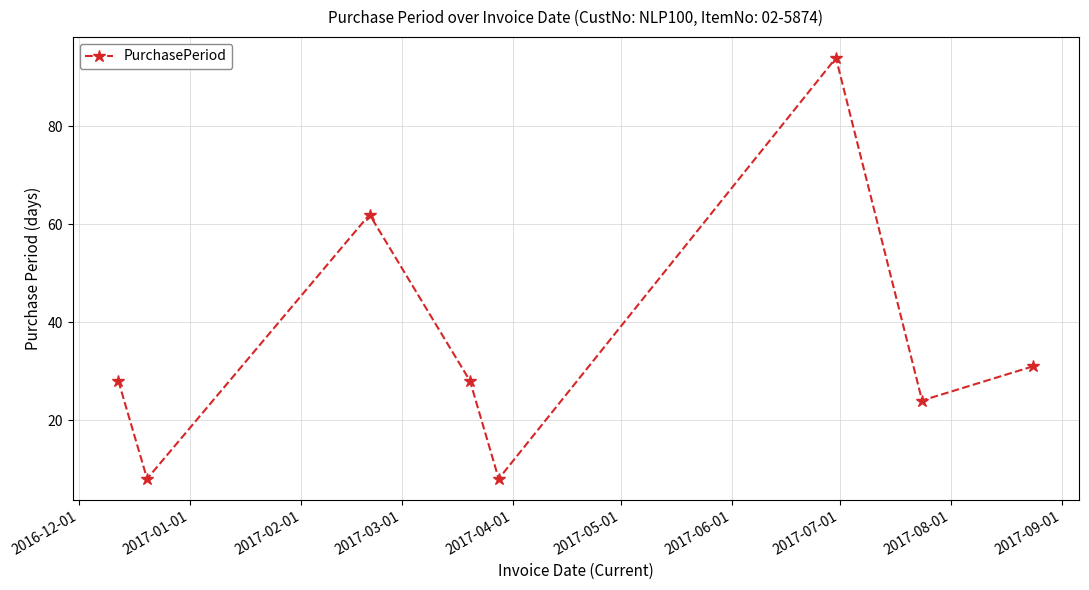

What is the value of the 8th point from the left?

31